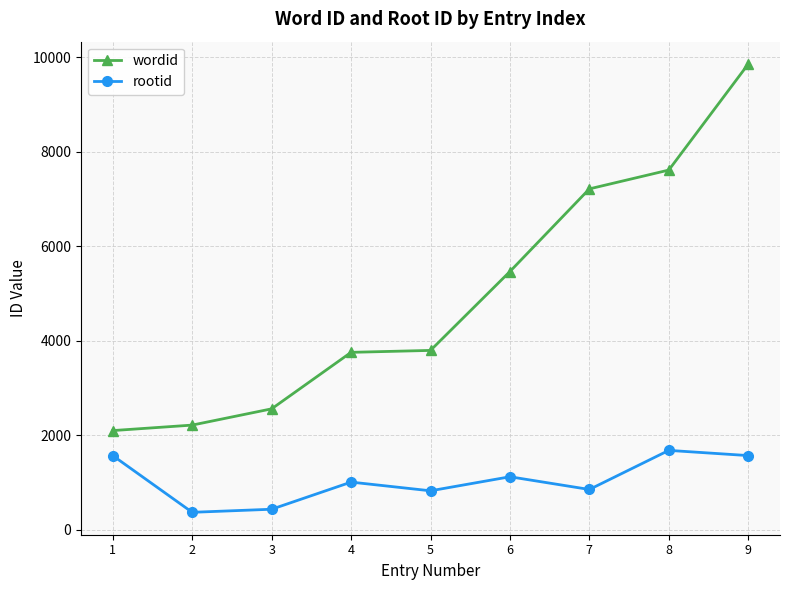

Between 7 and 8, which series saw the biggest shift?

rootid